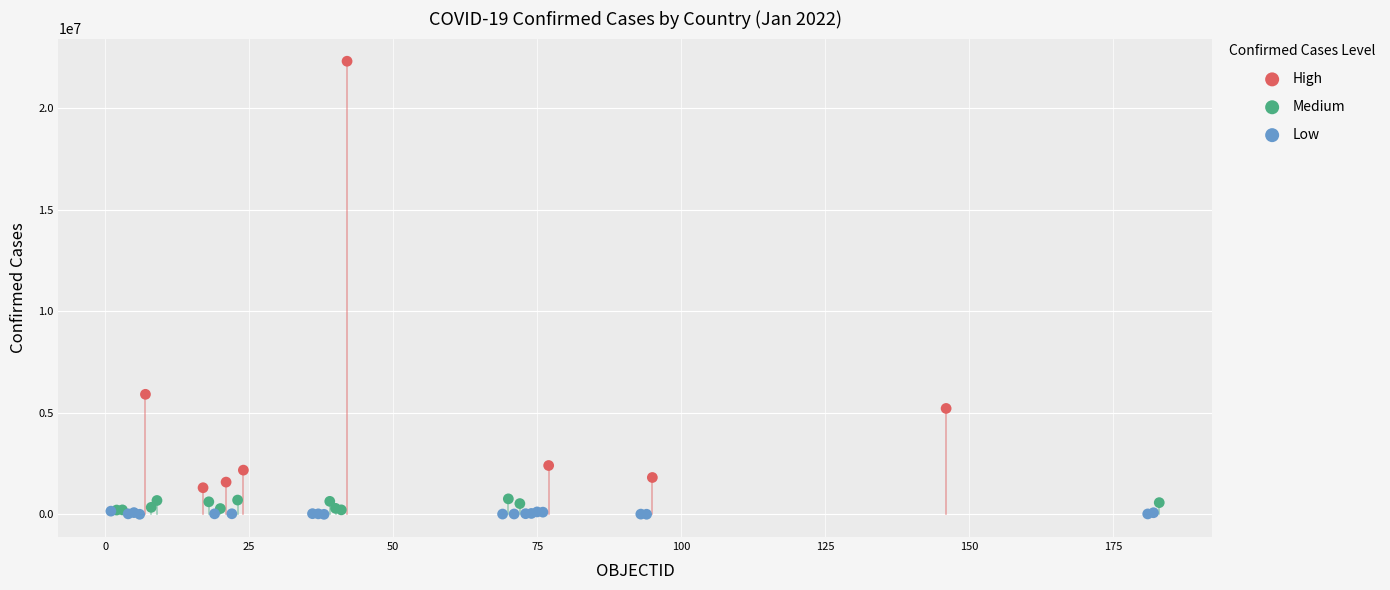

Which series has the widest spread of Y values?

High